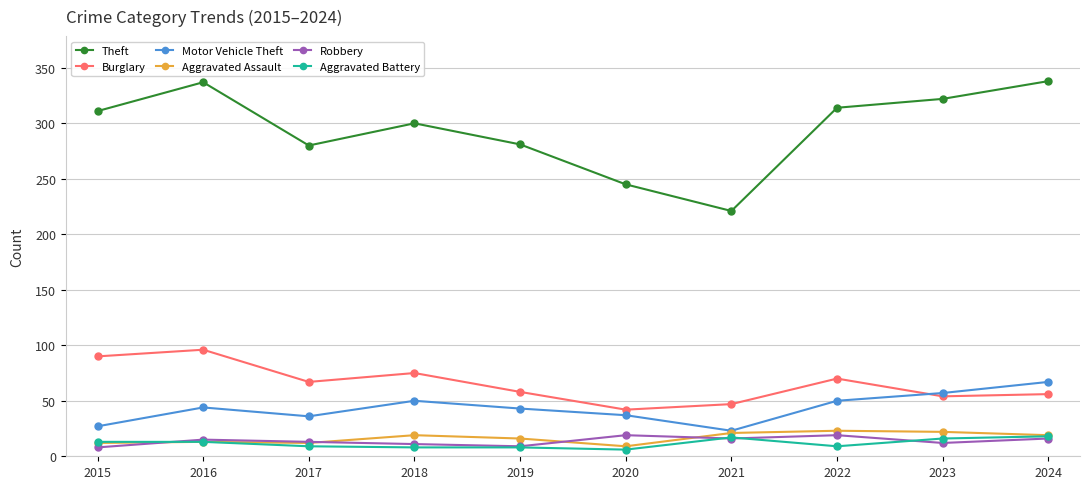

Which series has the largest range (max minus min)?

Theft